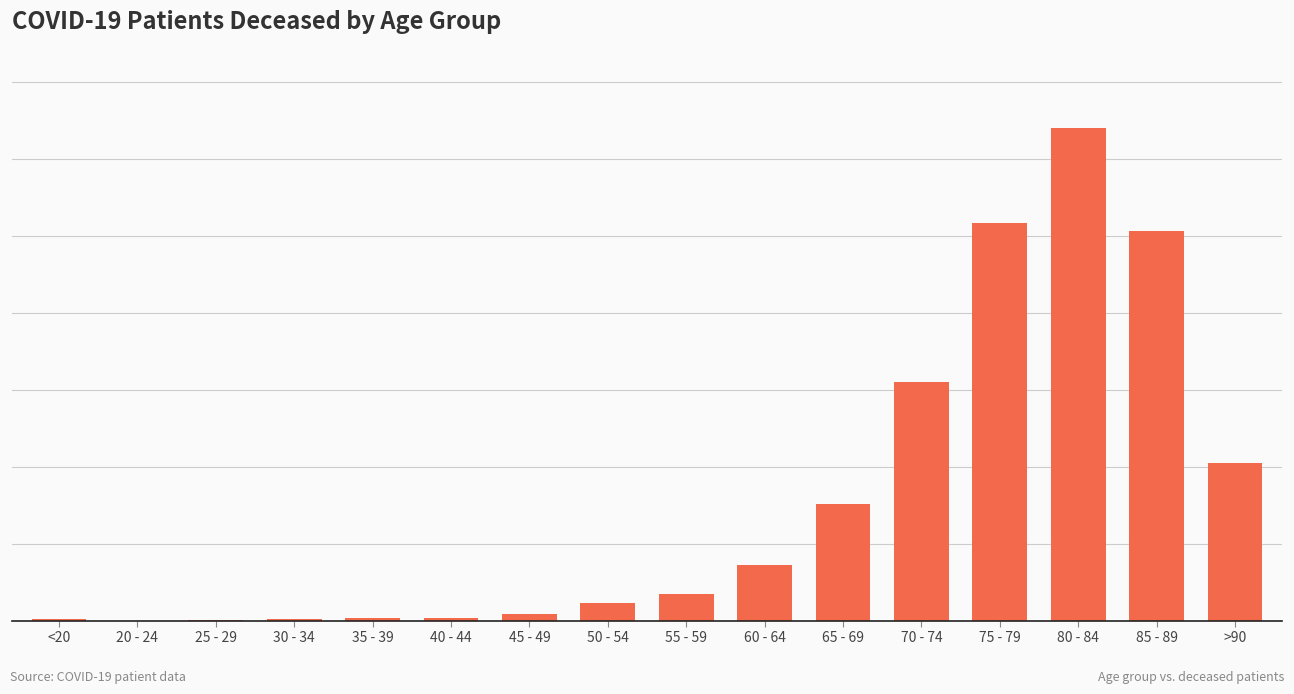

The chart shows a value of 5 at 40 - 44. True or false?

False